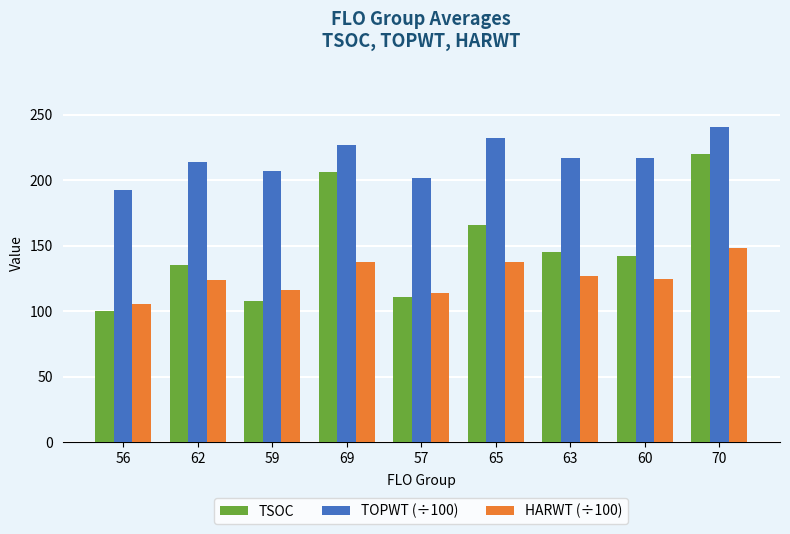

The TOPWT (÷100) series shows 67.7 at 59. True or false?

False